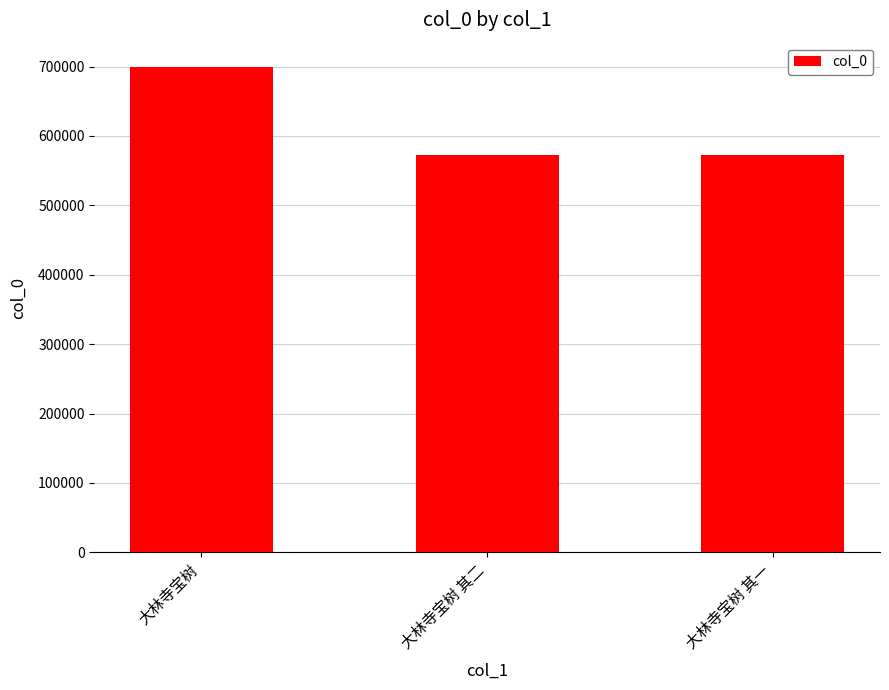

What is the maximum value shown in the chart?

699472